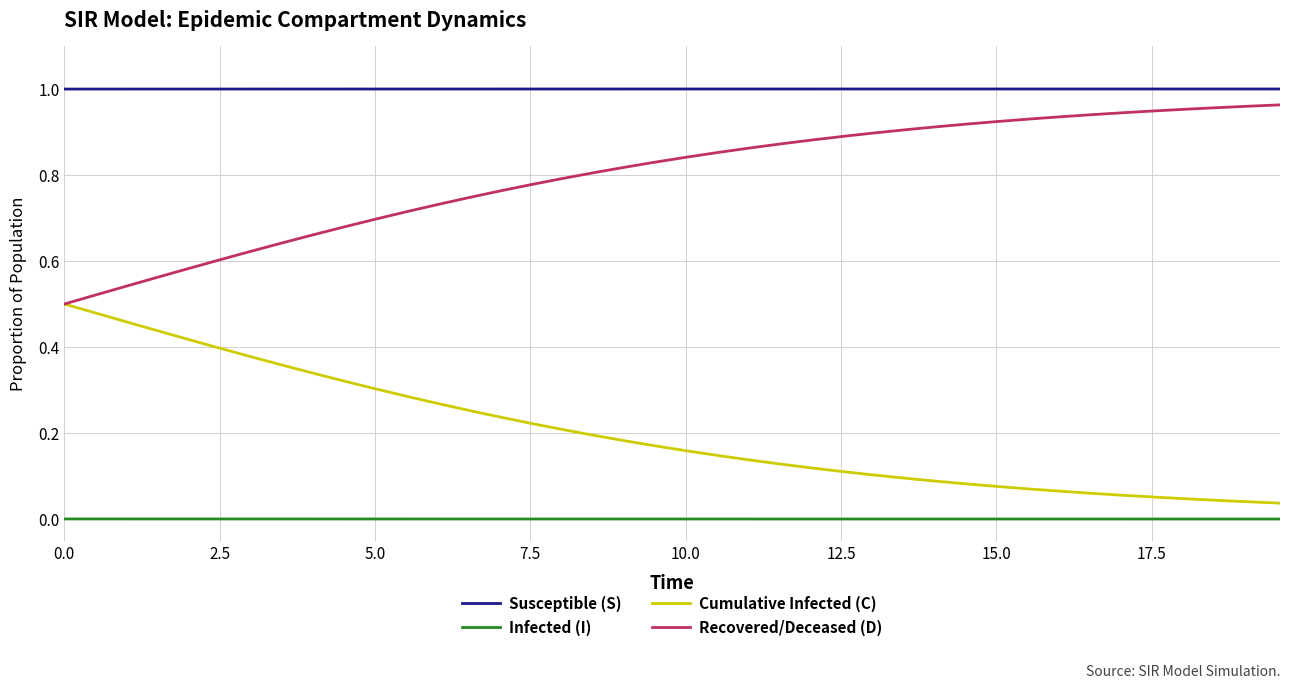

Which series has the largest total across all categories?

Susceptible (S)